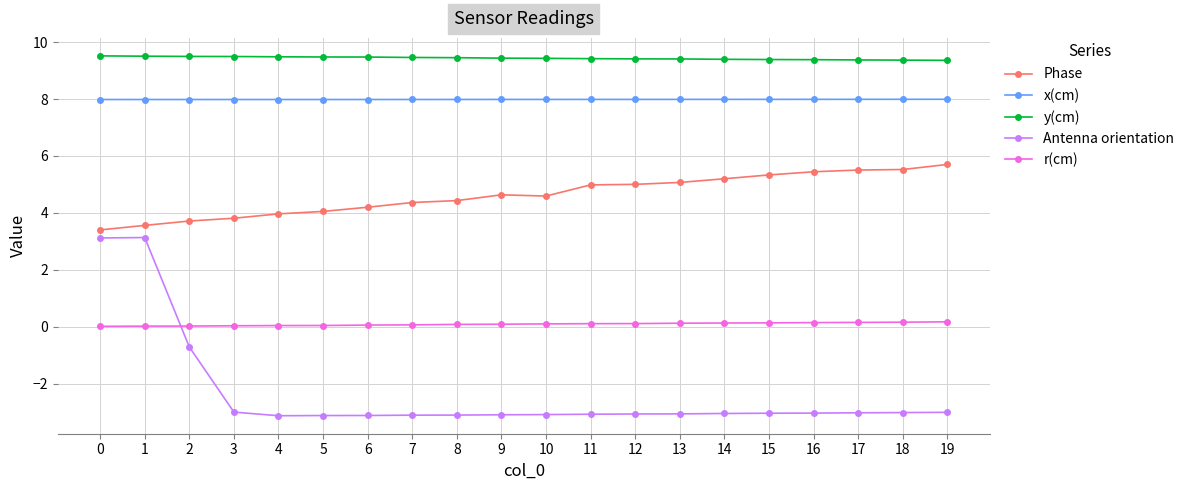

What is the minimum value shown in the chart?

-3.1